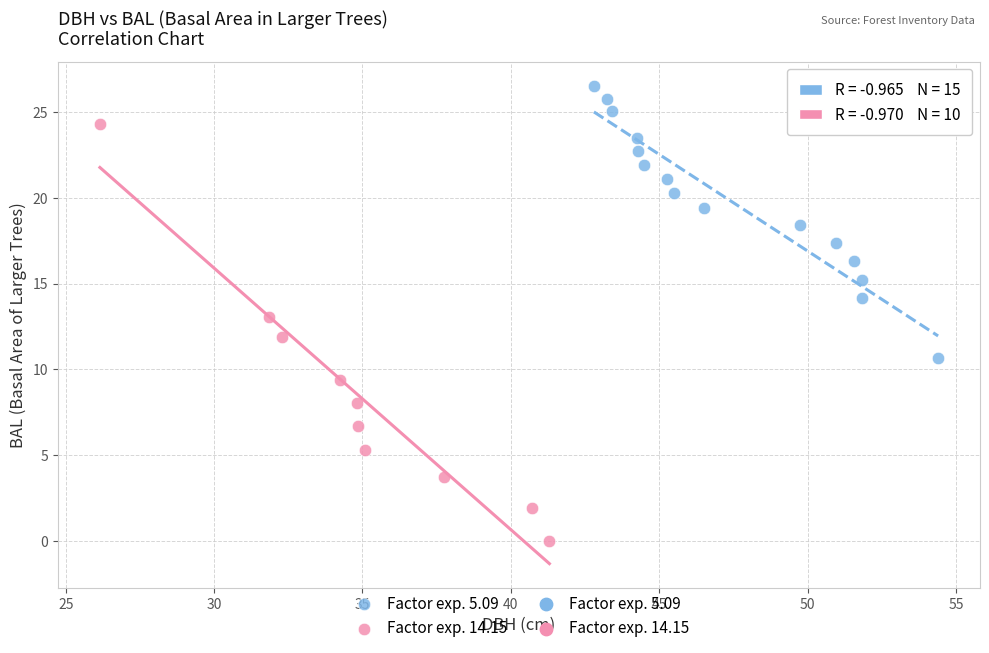

Which series contains the highest Y value?

Factor exp. 5.09